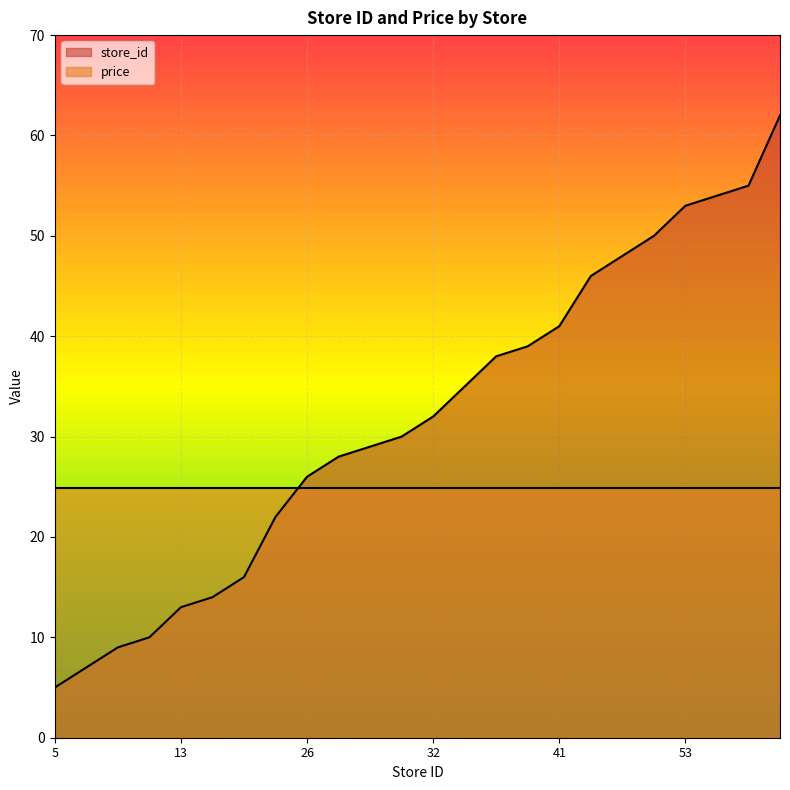

True or false: the data has more than 2 interior local peaks.

False